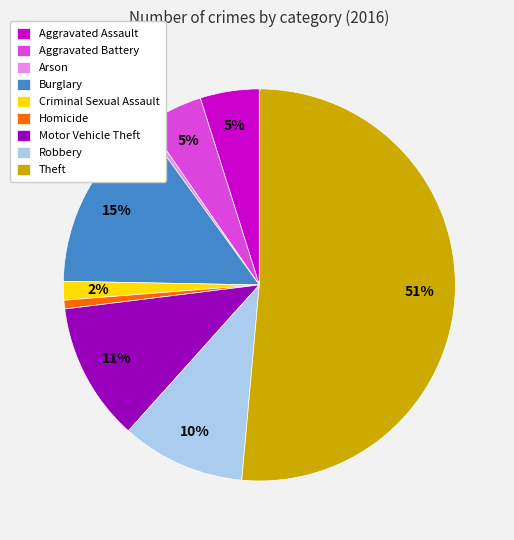

Which slice represents more than half of the pie?

Theft